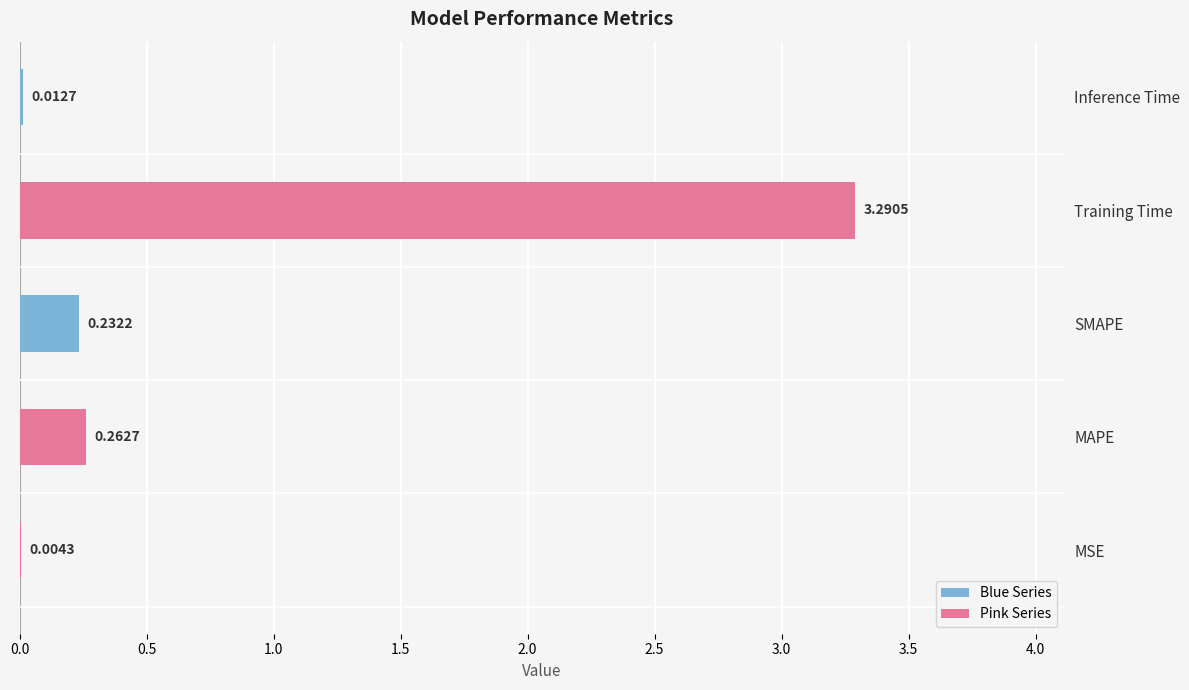

Which category has the highest value across all series?

Training Time